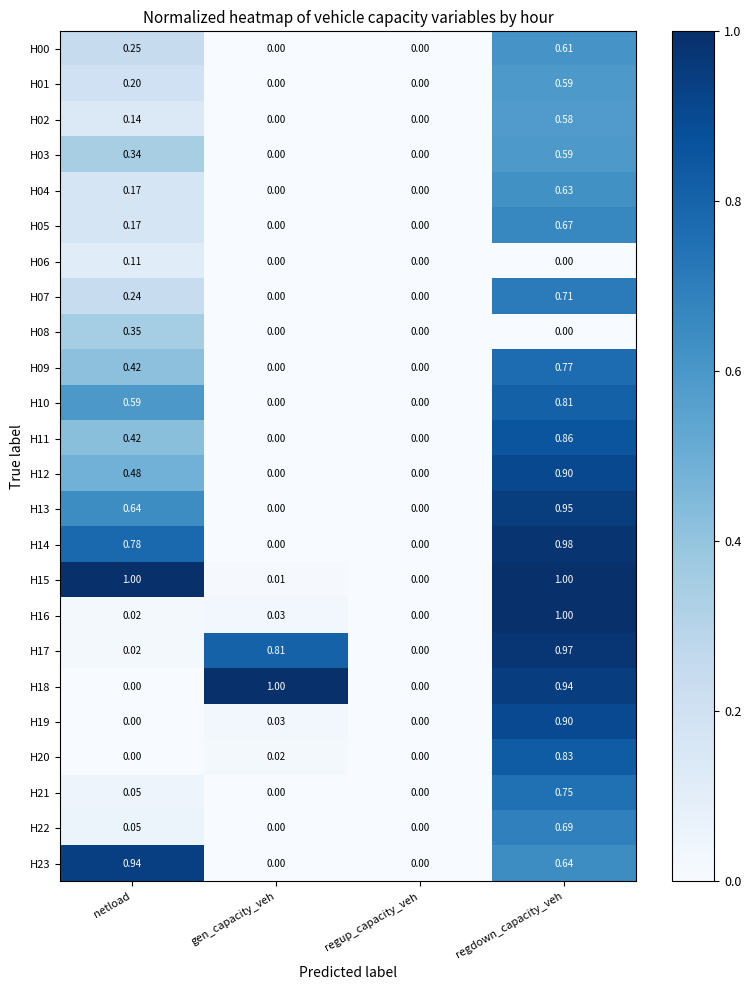

How many data points does each series have?

4